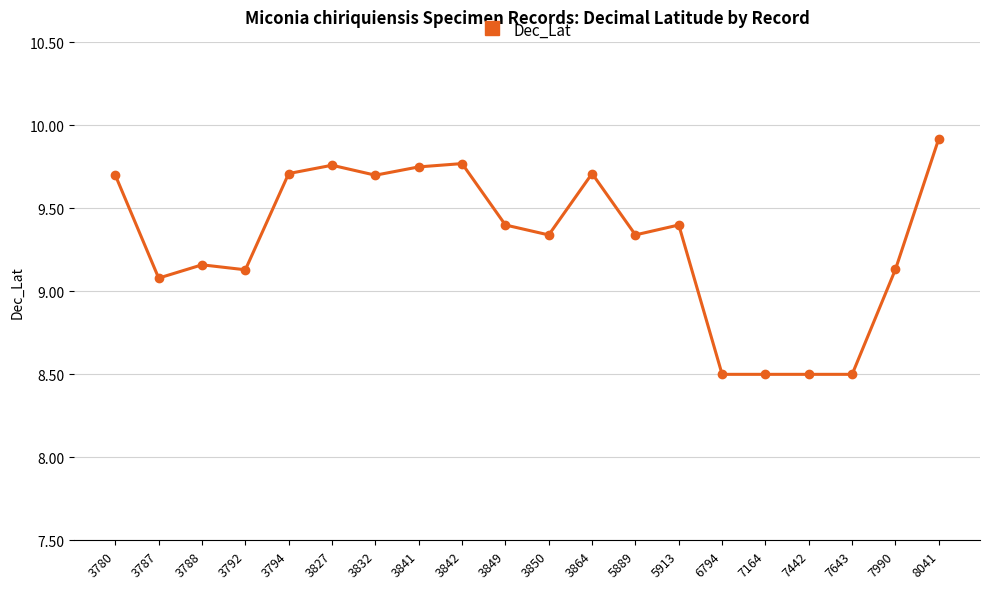

True or false: there are more than 2 points higher than both neighbors.

True